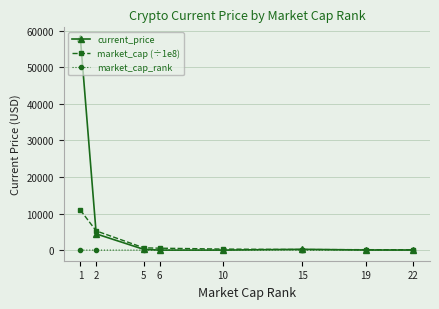

Rank the series by their maximum value, from highest to lowest.

current_price, market_cap (÷1e8), market_cap_rank